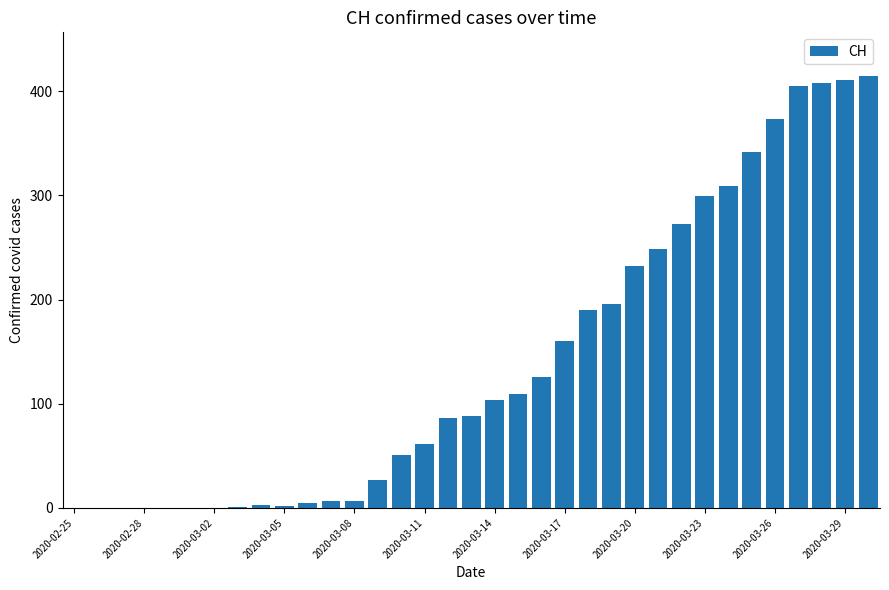

What is the sum of all values?

4939